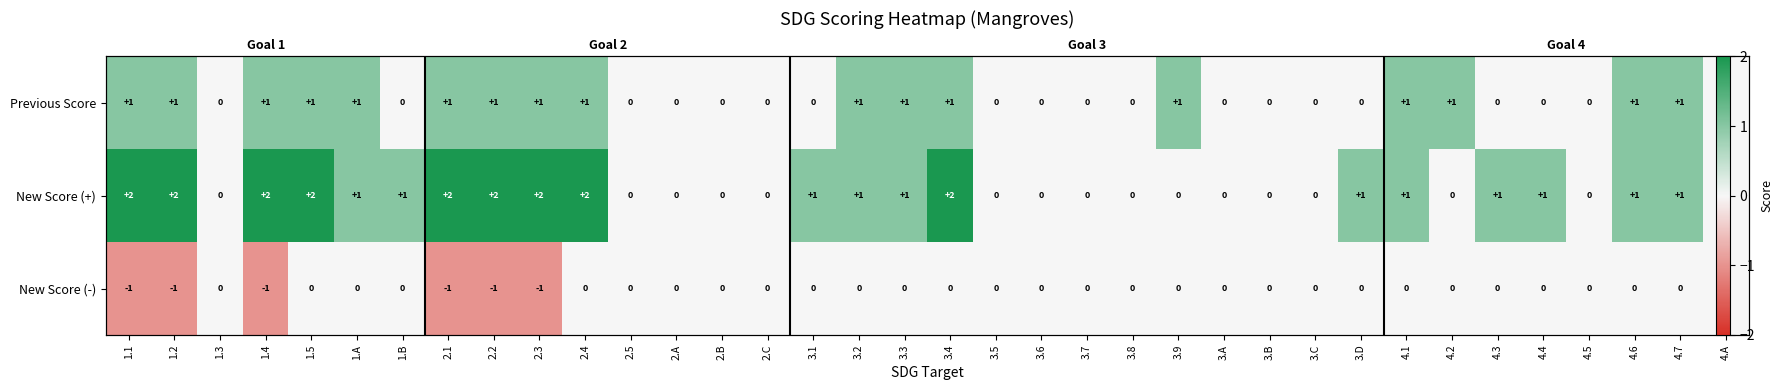

At how many categories does at least one series exceed 0?

22